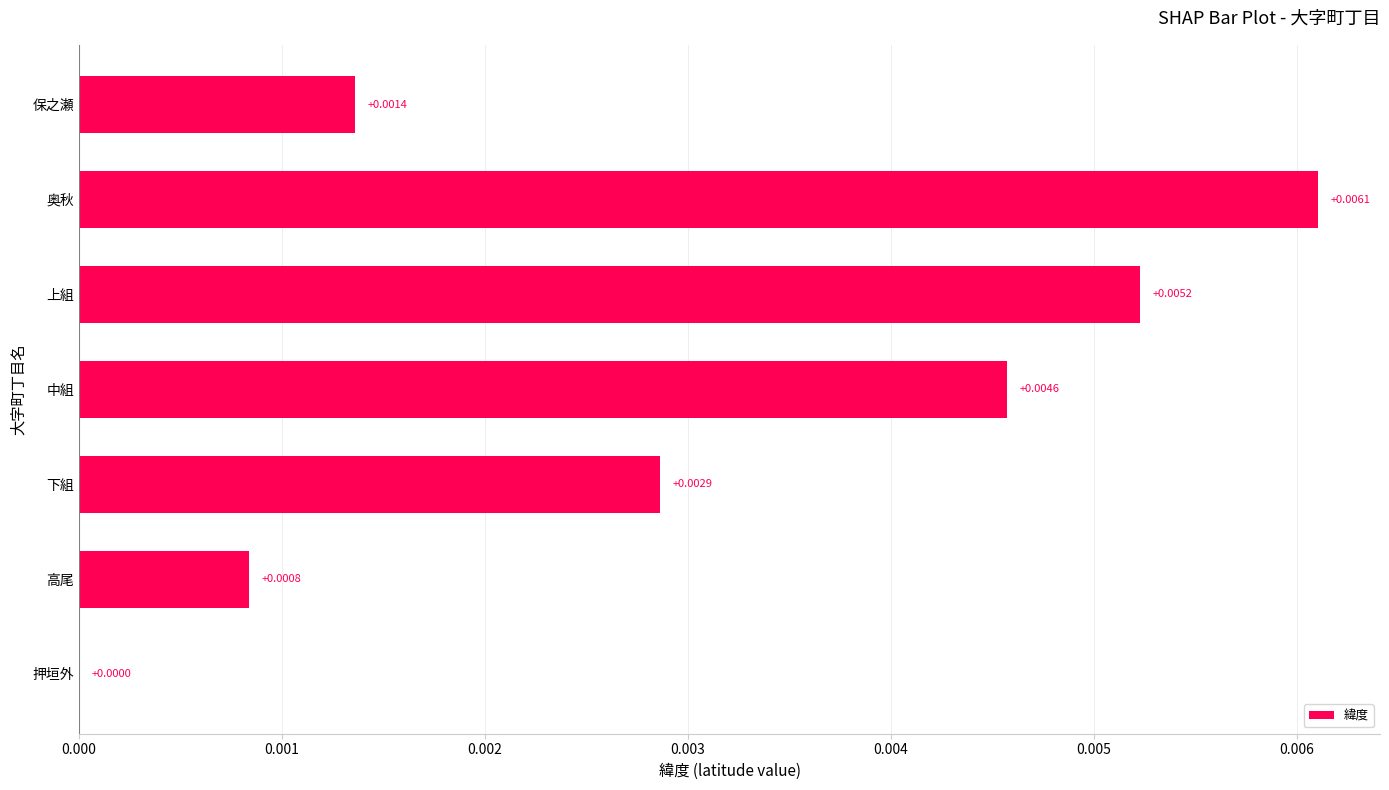

Which label corresponds to the largest value in the chart?

奥秋